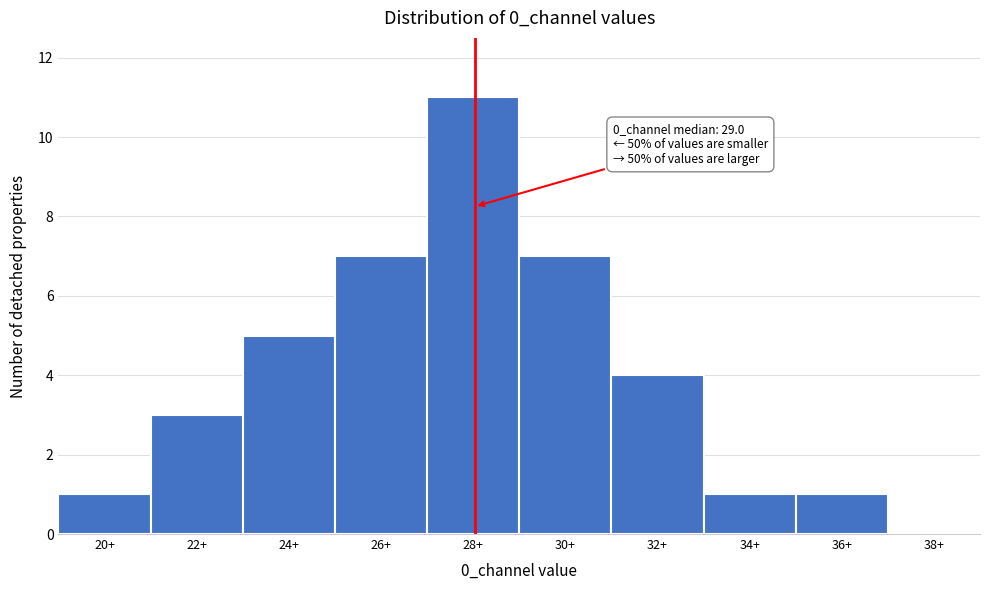

Reading left to right, what are all the values shown in this chart?

20+=1	22+=3	24+=5	26+=7	28+=11	30+=7	32+=4	34+=1	36+=1	38+=0